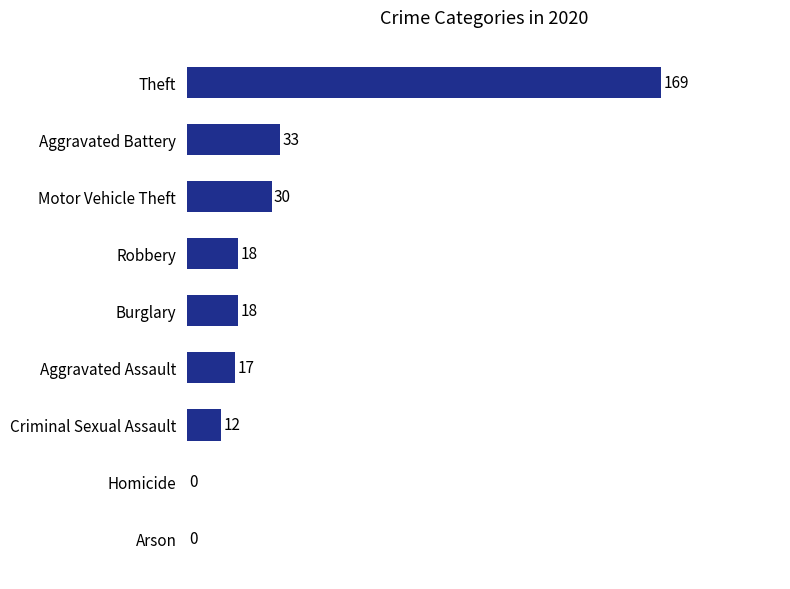

What is the approximate value at Aggravated Assault, to the nearest 5?

15